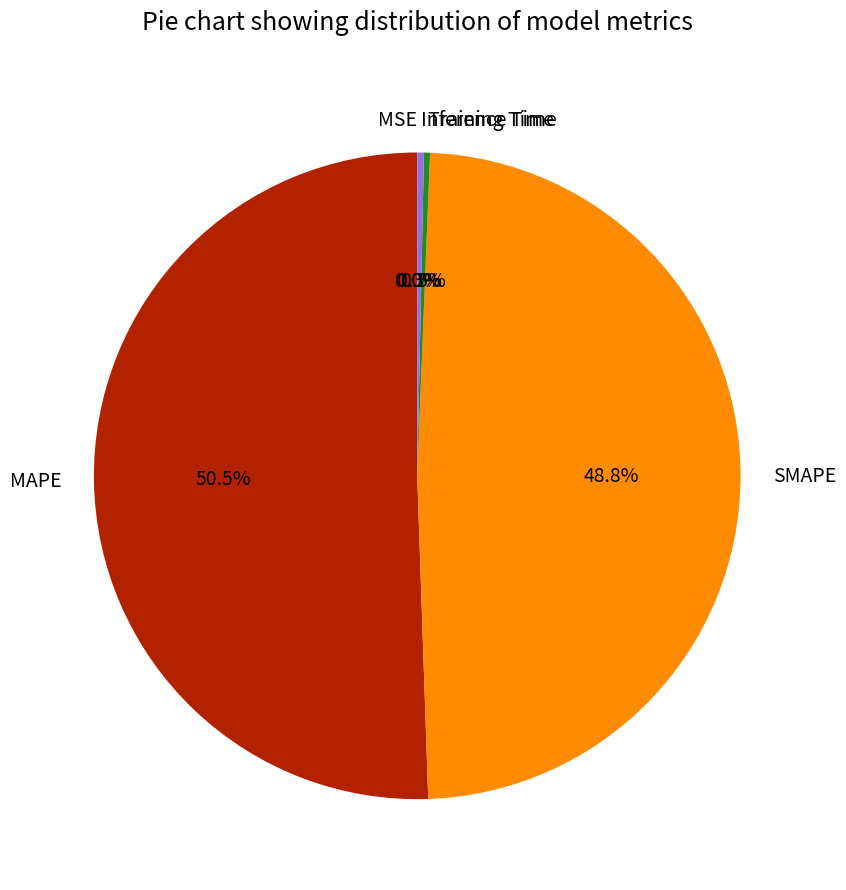

What is the largest slice in the pie chart?

MAPE